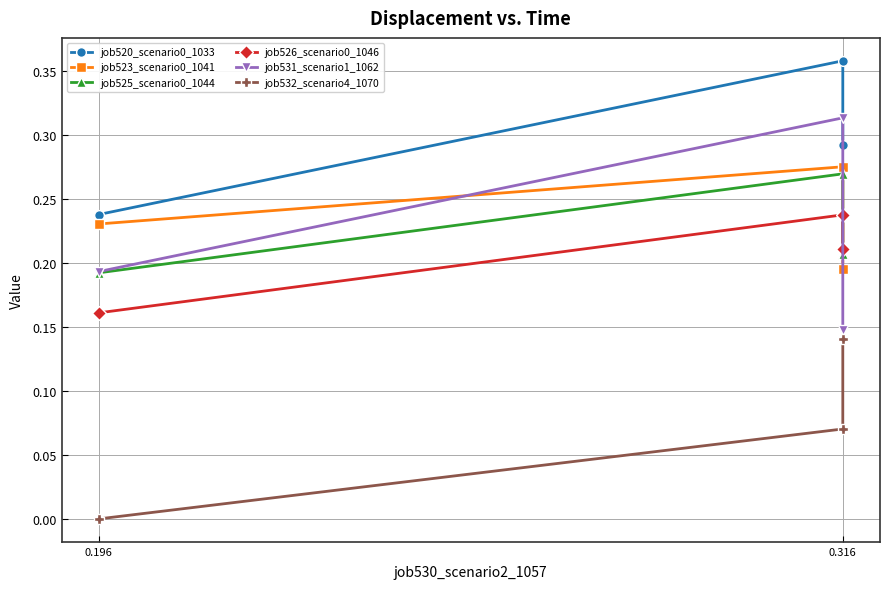

What is the difference between the maximum and minimum values in the job520_scenario0_1033 series?

0.1